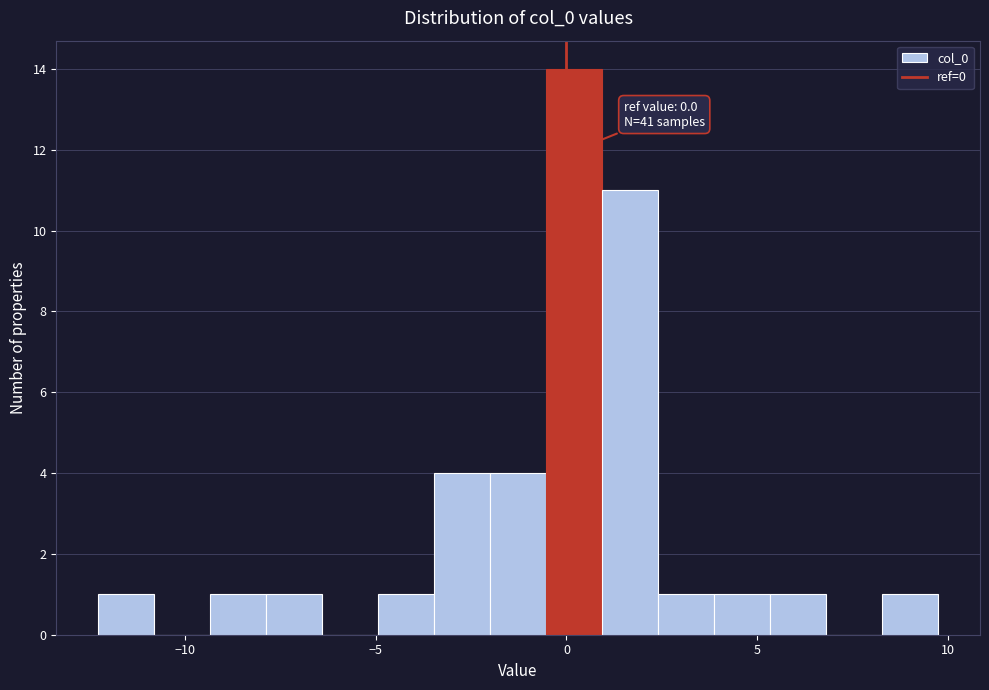

Read against the x-axis, roughly where is the centre of the tallest bar?

0.0